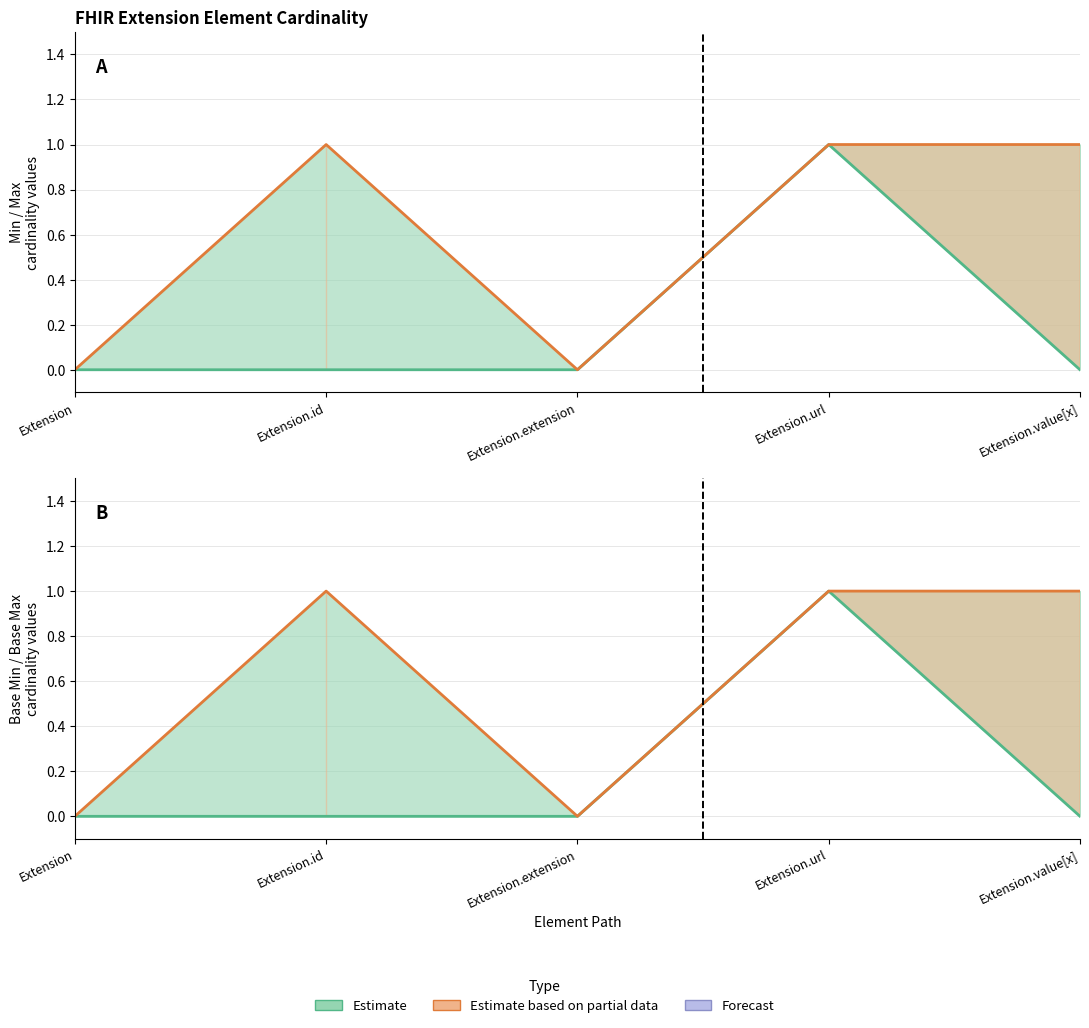

Reading right to left, list all the values displayed in this chart.

Min: Extension.value[x]=0	Extension.url=1	Extension.extension=0	Extension.id=0	Extension=0
Max (Estimate based on partial data): Extension.value[x]=1	Extension.url=1	Extension.extension=0	Extension.id=1	Extension=0
Base Min: Extension.value[x]=0	Extension.url=1	Extension.extension=0	Extension.id=0	Extension=0
Base Max (Estimate based on partial data): Extension.value[x]=1	Extension.url=1	Extension.extension=0	Extension.id=1	Extension=0